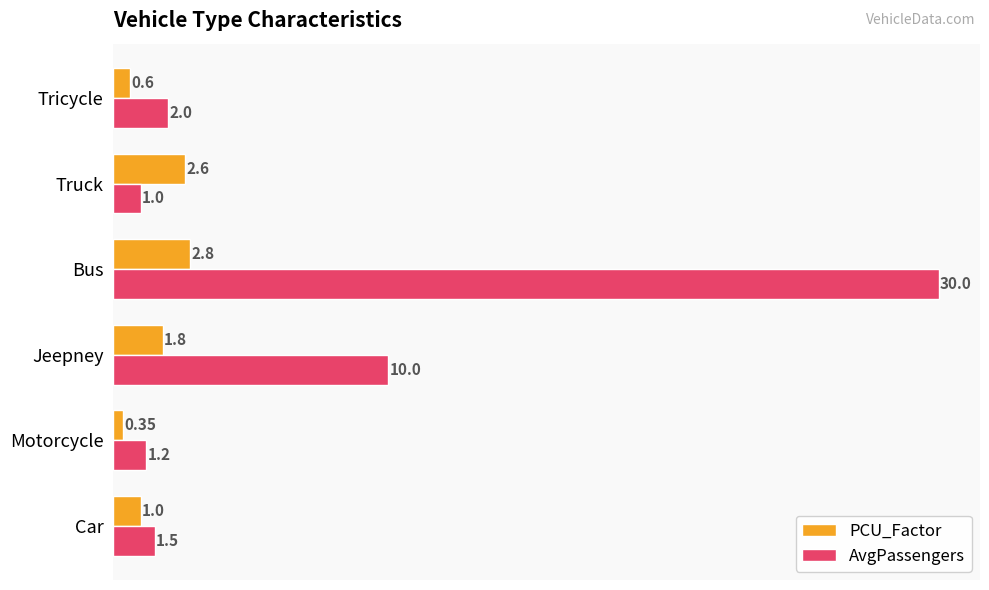

What is the difference between the maximum and second lowest values in the PCU_Factor series?

2.2